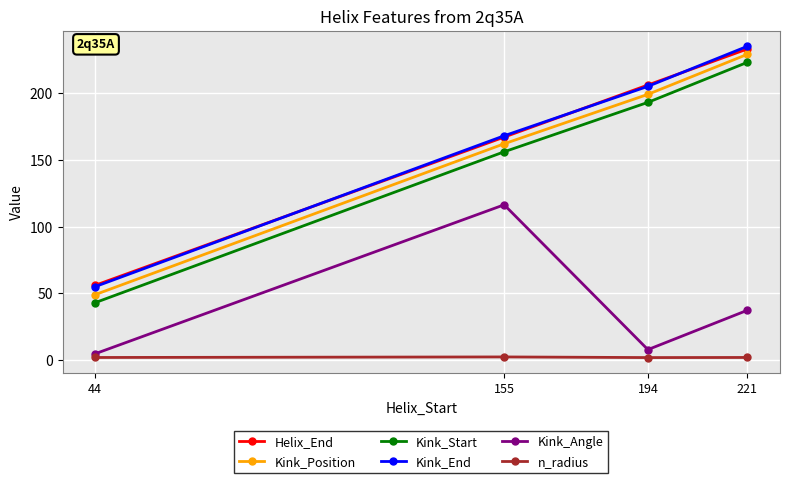

The value of Helix_End at 194 is 341.4. True or false?

False